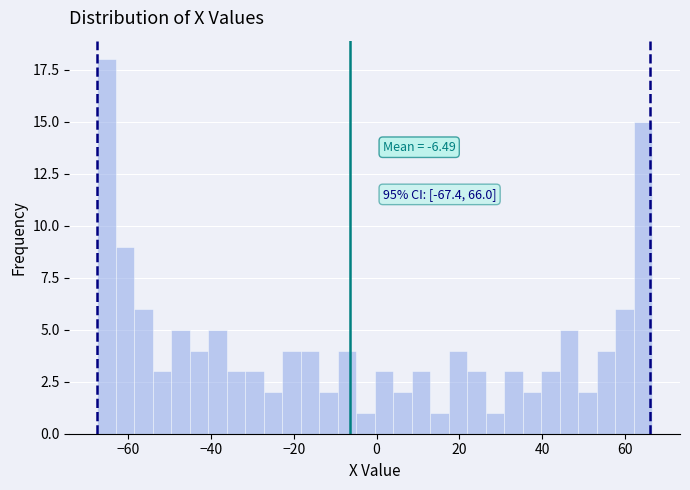

Around what value on the x-axis is the tallest bar? Give the approximate position of its centre, as read against the axis.

-66